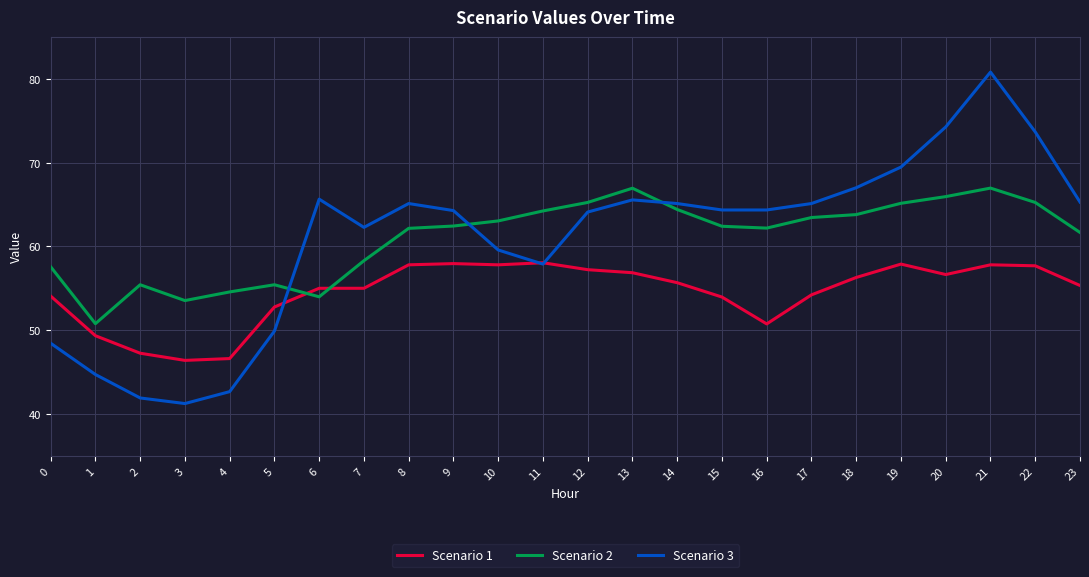

Is the value of Scenario 2 at 20 greater than the value of Scenario 1 at 2?

Yes